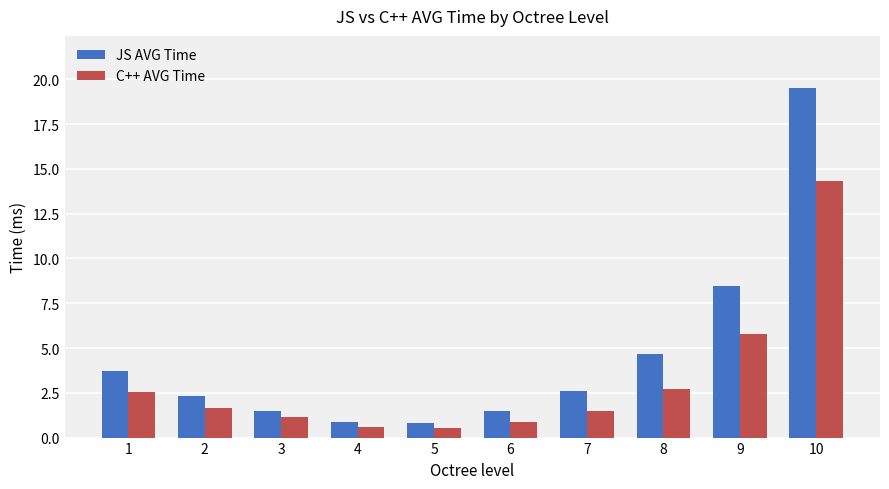

Rank the series at 7 from highest to lowest value.

JS AVG Time, C++ AVG Time